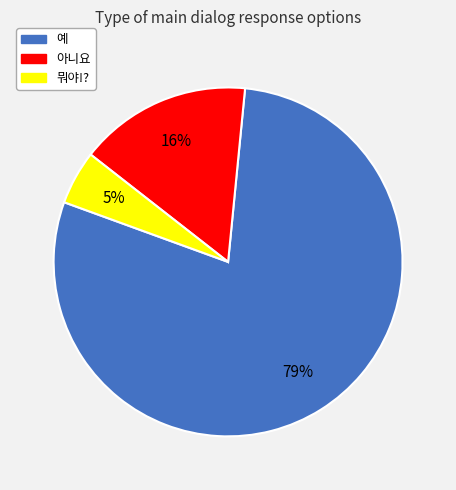

Does 뭐야!? account for over 50% of the chart?

No